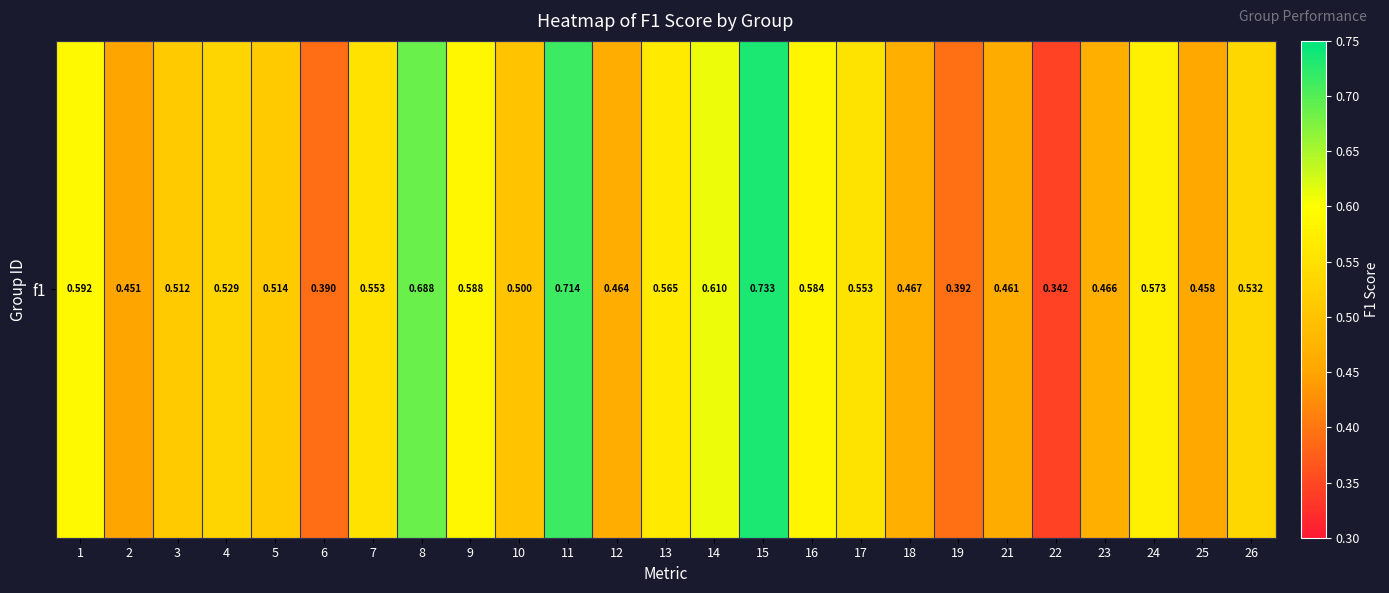

Between 10 and 11, which is larger?

11